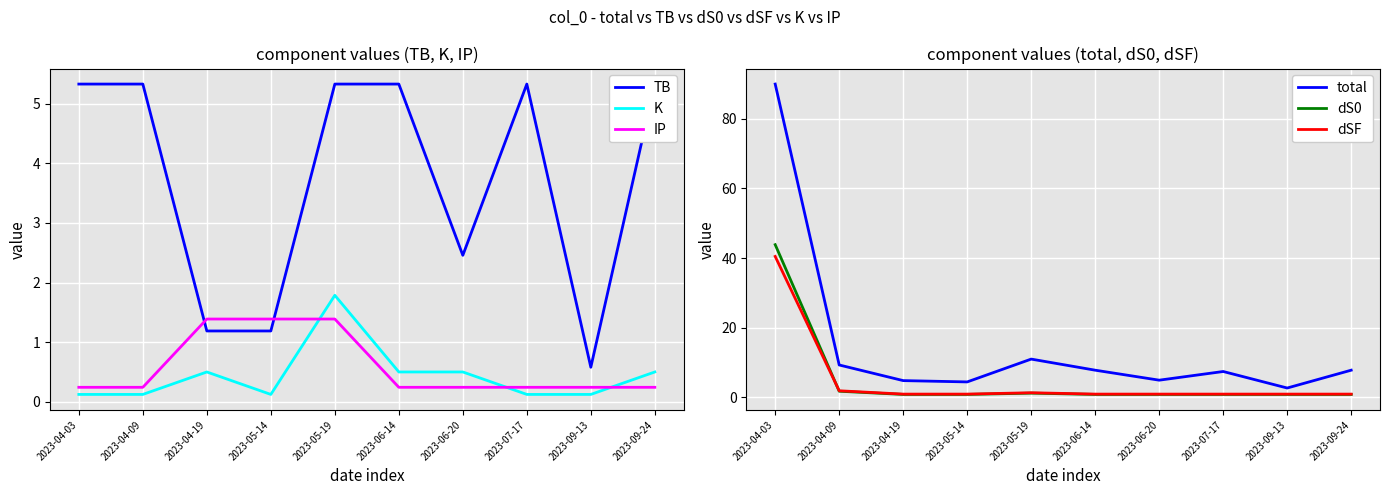

Read the TB value at 2023-04-09.

5.3